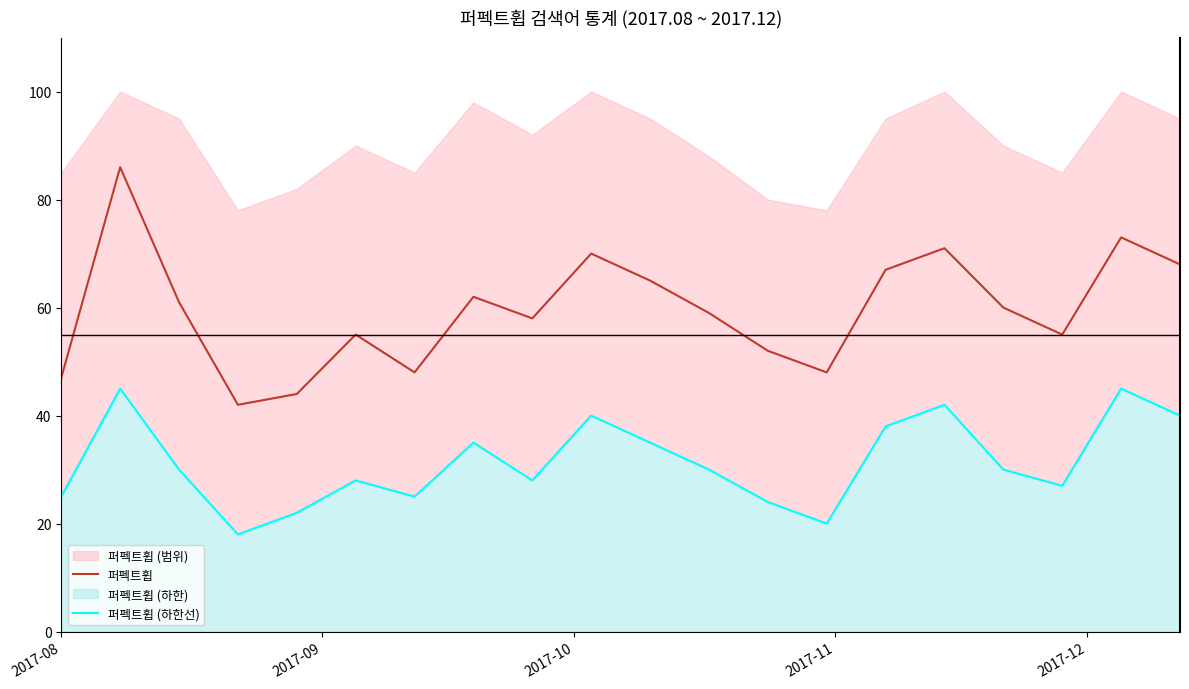

What is the lowest value of the 퍼펙트휩 series?

42